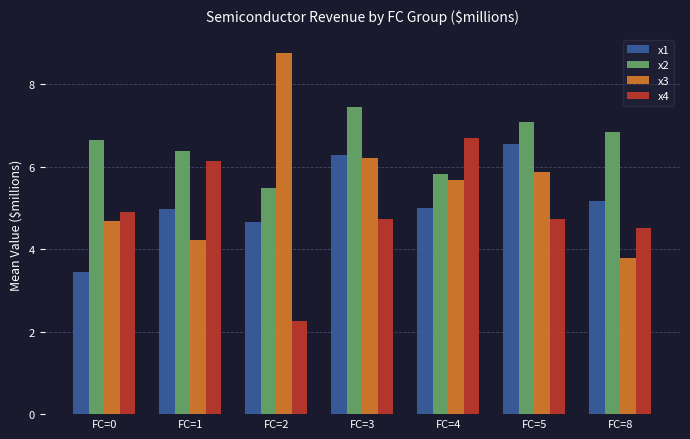

What is the sum of all x3 values?

39.2